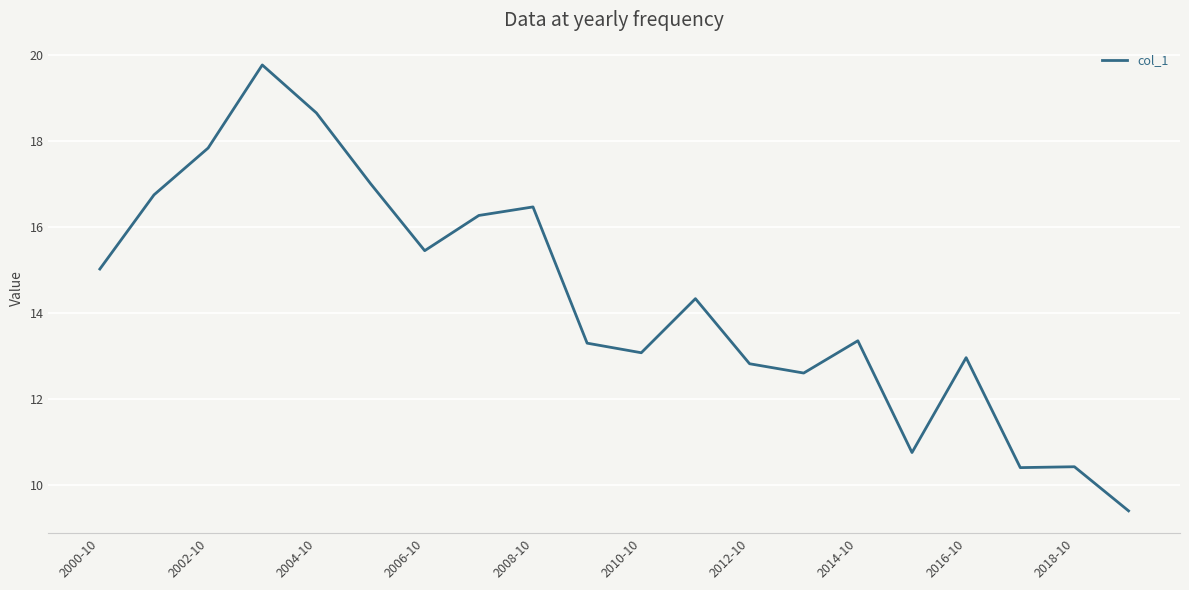

What is the difference between the maximum and minimum values?

10.4